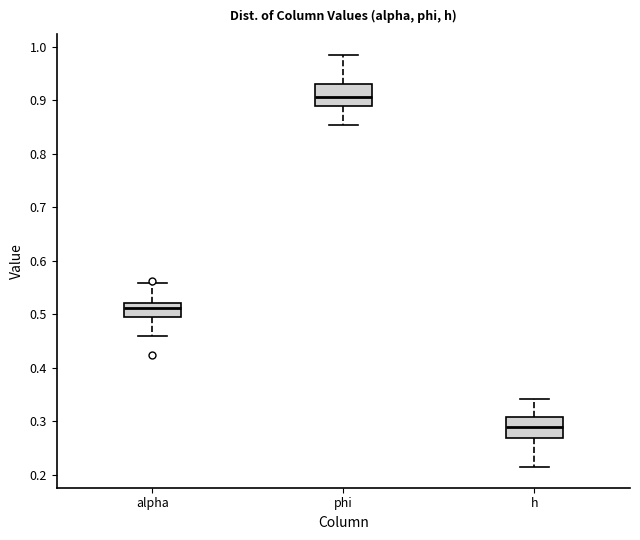

Which box's median line is the highest?

phi